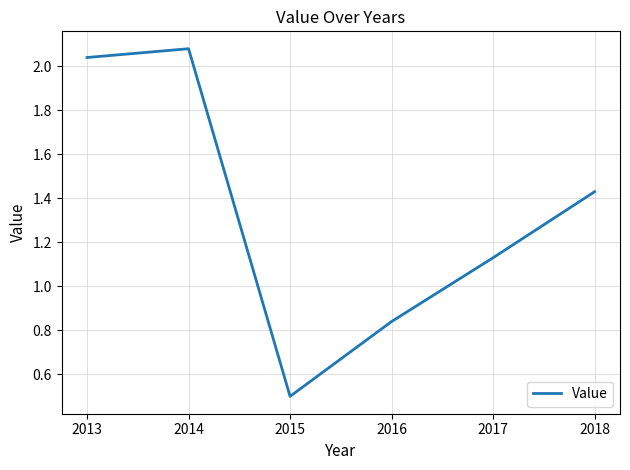

How many categories are shown in the chart?

6